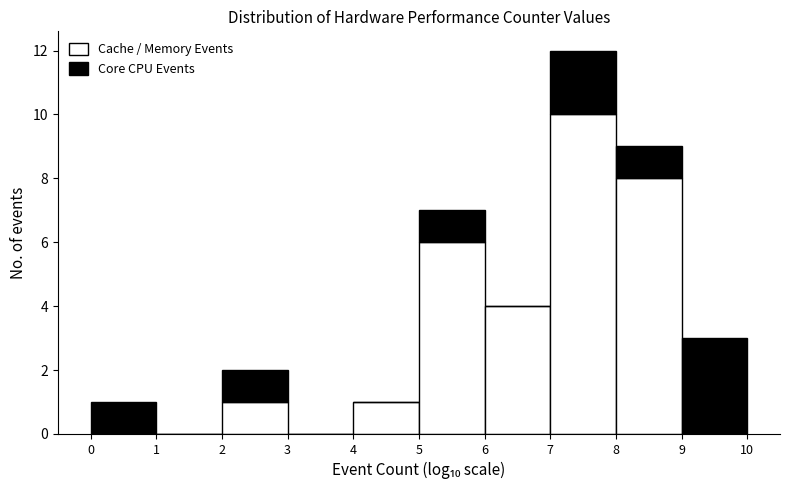

Which range on the x-axis has the tallest stacked bar (by total height)?

7 to 8